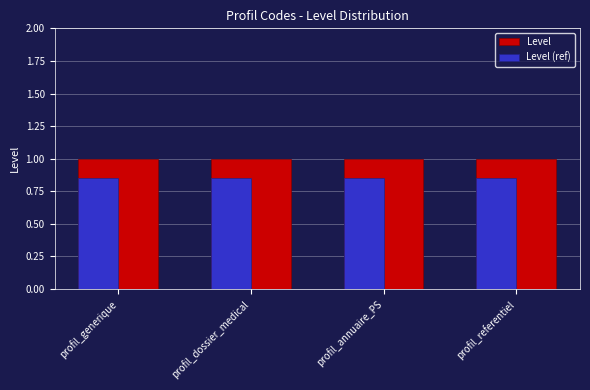

Rank the series at profil_annuaire_PS from highest to lowest value.

Level, Level (ref)